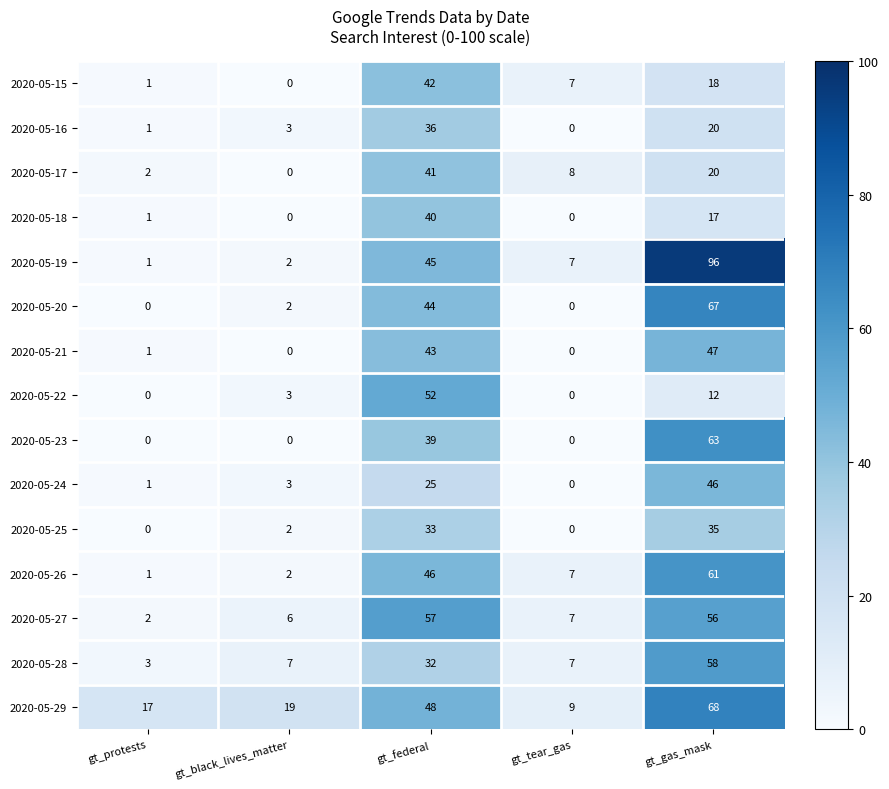

At which label does 2020-05-19 first exceed 7?

gt_federal